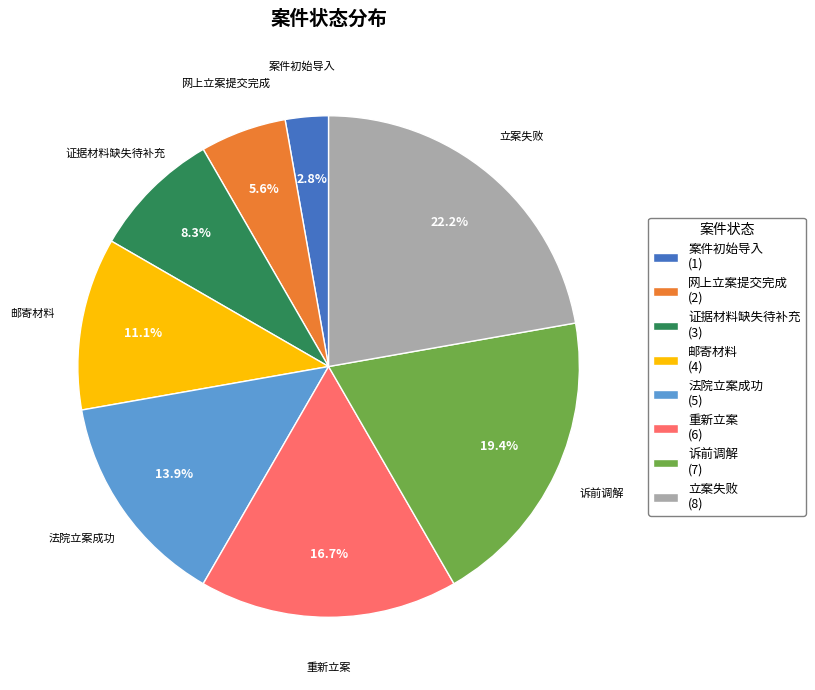

The 重新立案 slice represents 17% of the pie. True or false?

True